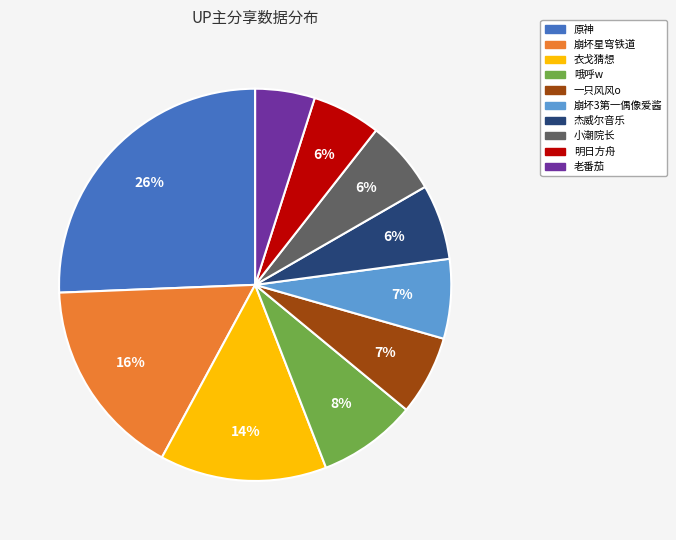

The 原神 slice represents 26% of the pie. True or false?

True